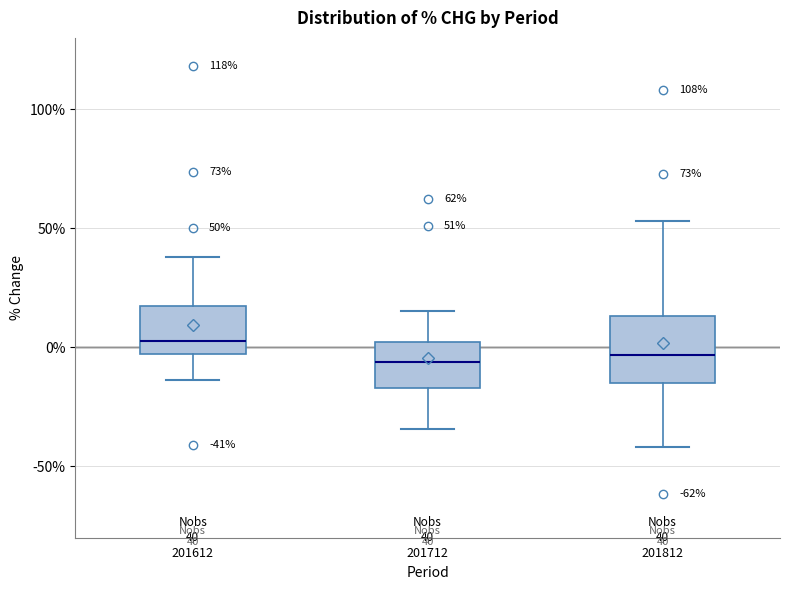

Comparing the boxes themselves (not the whiskers), which one is the tallest?

201812